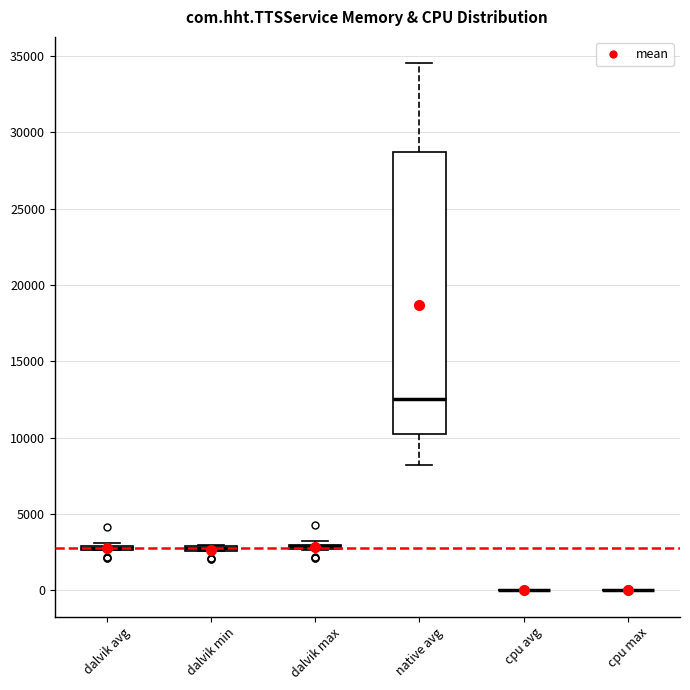

Where is the lower edge of the box for dalvik max on the y-axis? The values are not printed on the chart, so give them approximately, as read against the axis.

2500